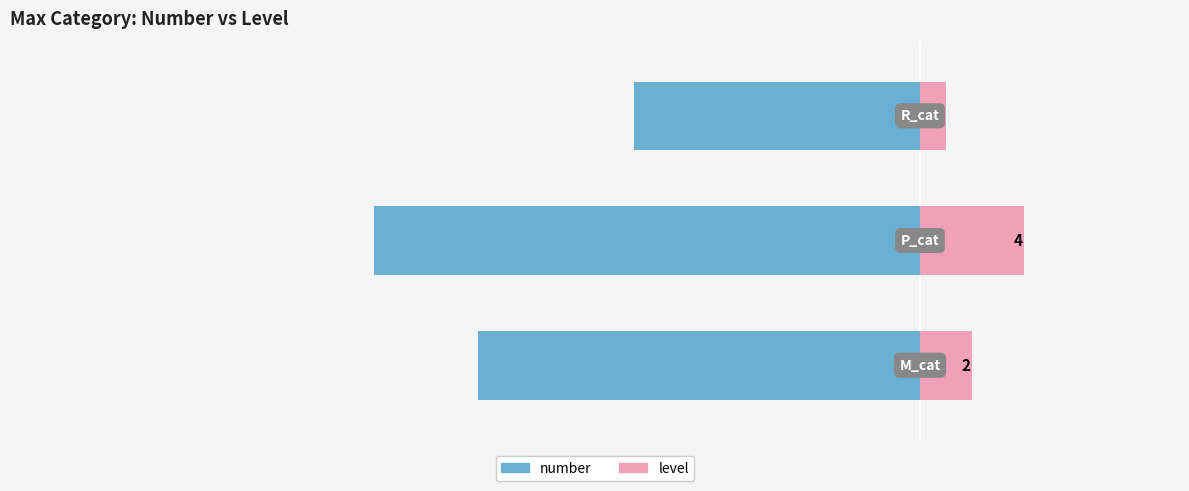

Is it true that level equals 1 at −25?

False